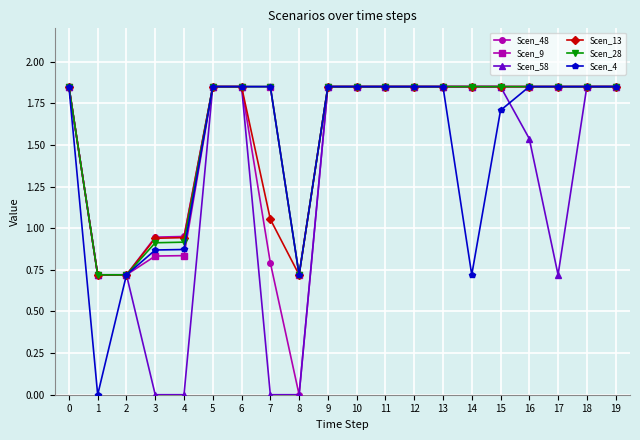

How many data points in Scen_4 are above 1?

14